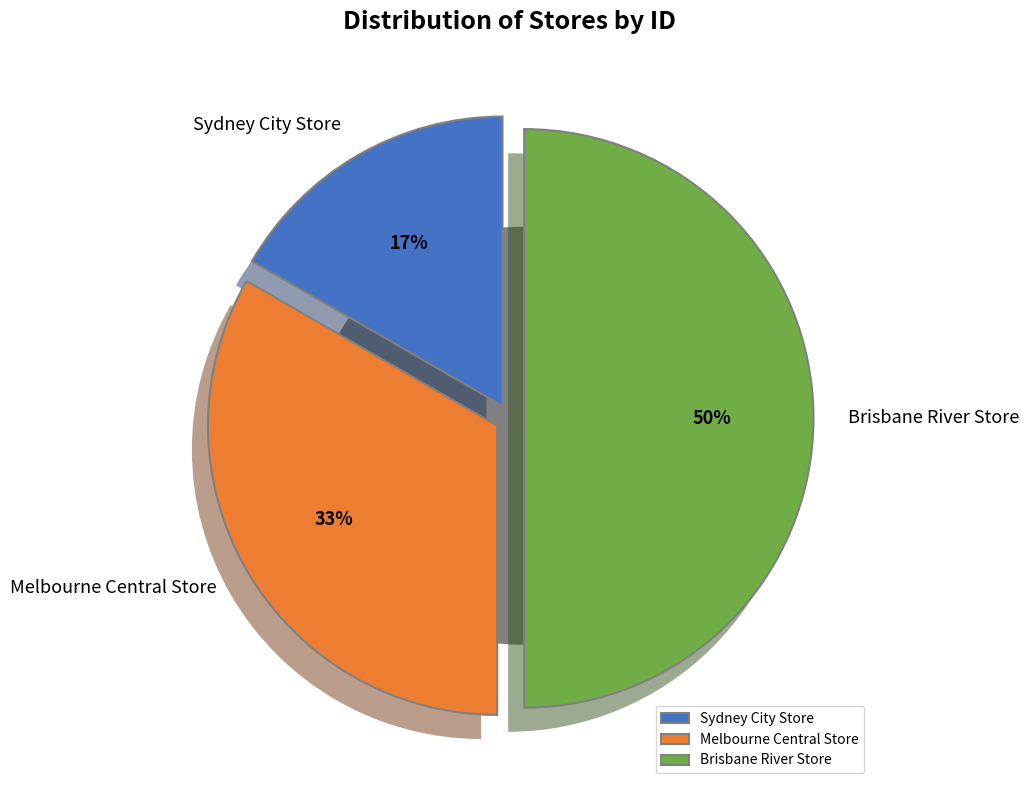

The Brisbane River Store slice represents 50% of the pie. True or false?

True